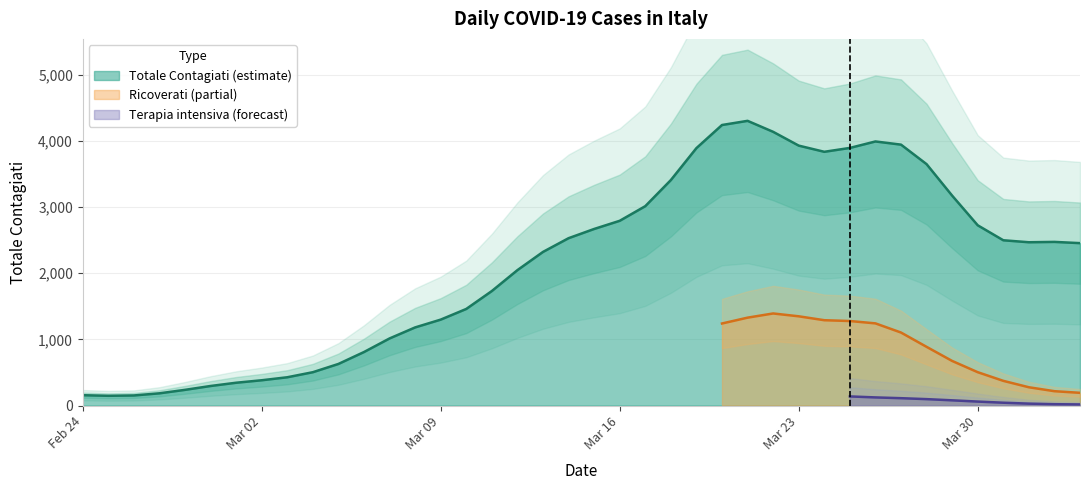

What is the lowest value of the Totale Contagiati (estimate) series?

147.8